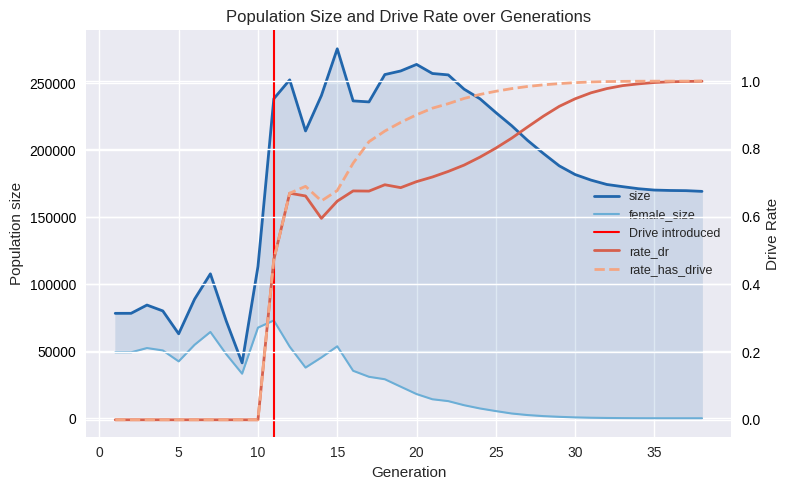

At which category is the sum across all series the highest?

15